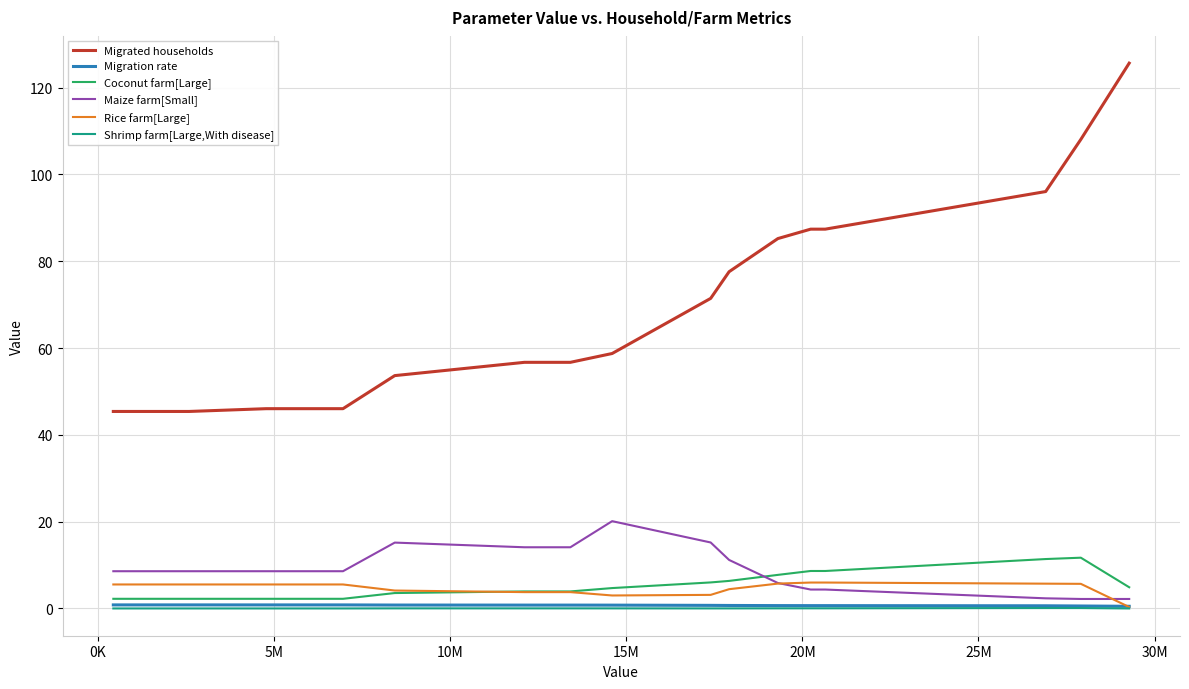

What is the maximum value shown in the chart?

125.6